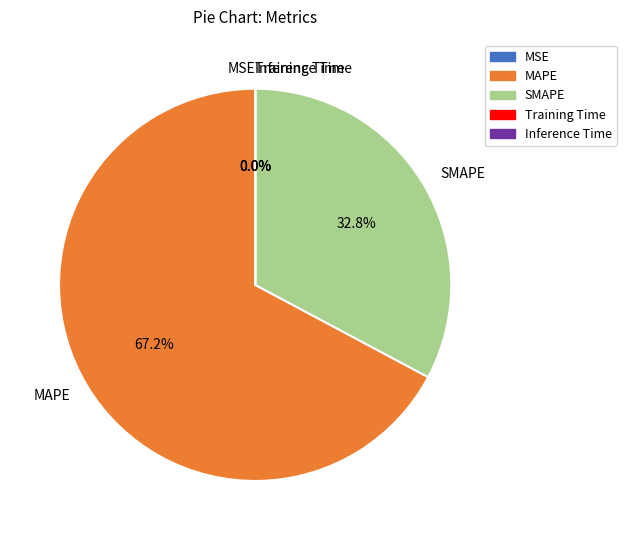

Does any single category account for the majority?

Yes